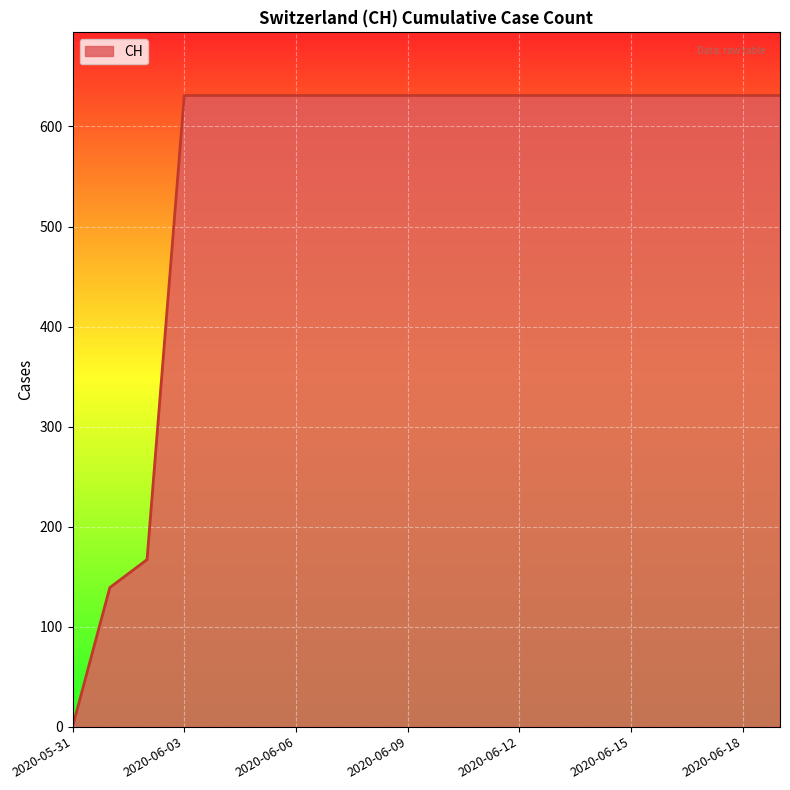

How many lines are shown in the chart?

1